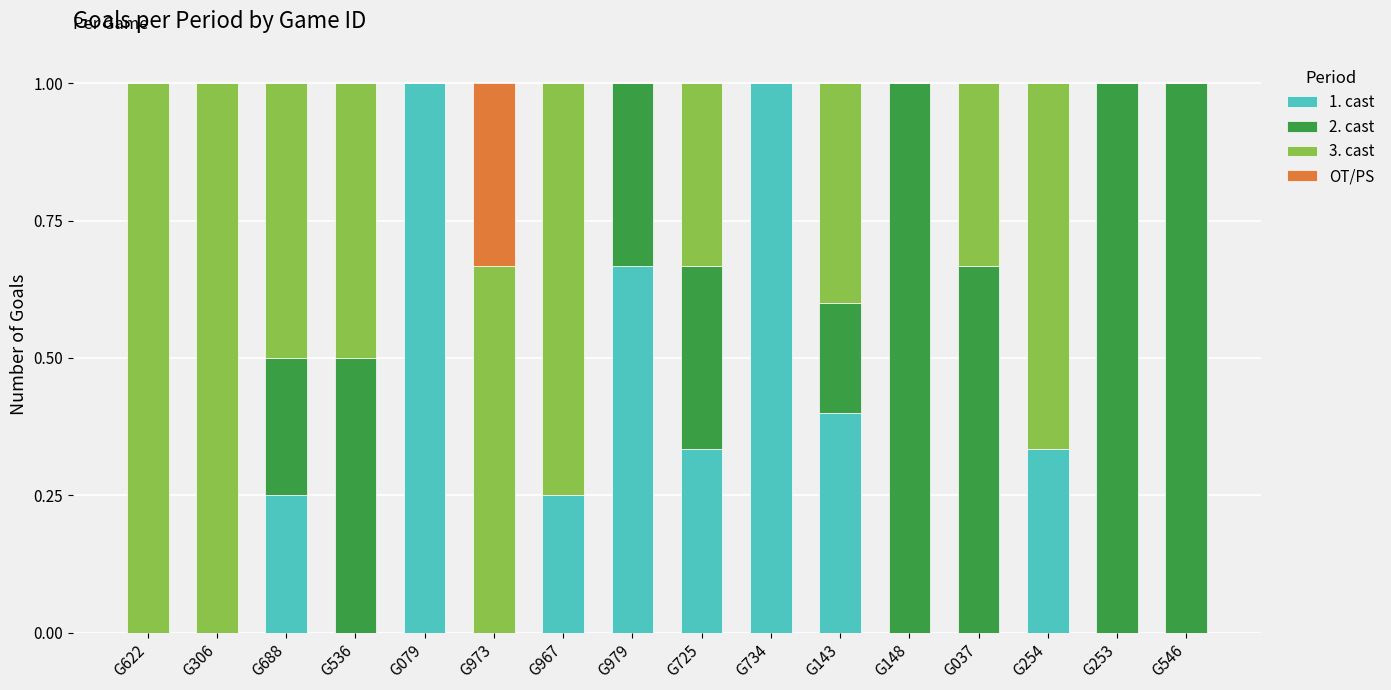

What is the total value across all series at G622?

1.0